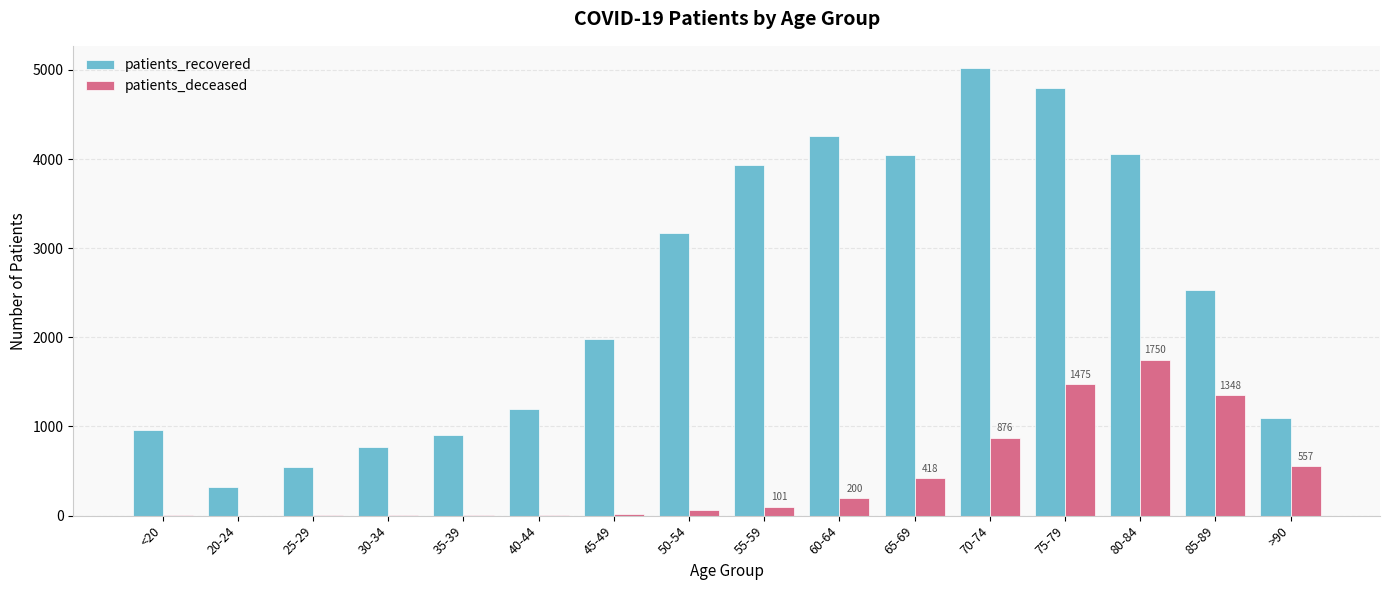

Where is patients_recovered nearest to the value 2668?

85-89